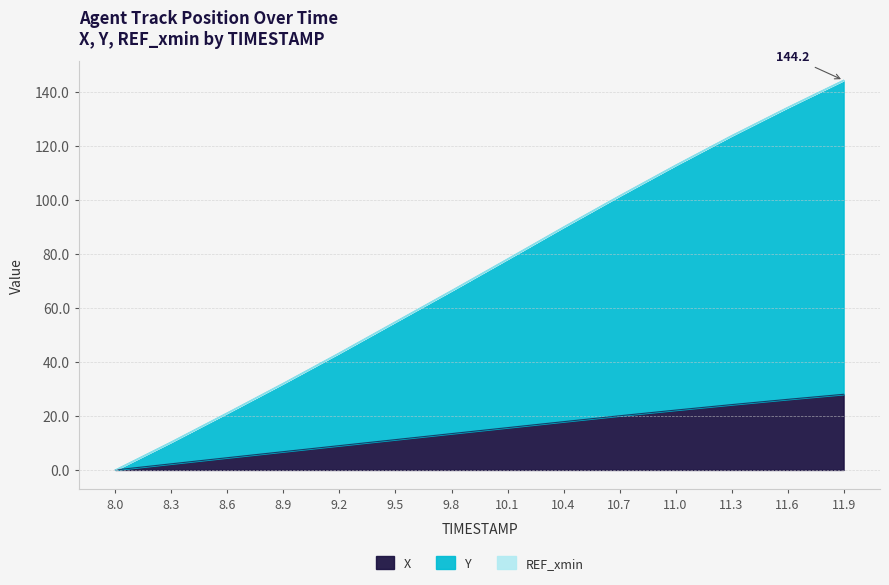

At which label does Y first exceed 78?

10.1